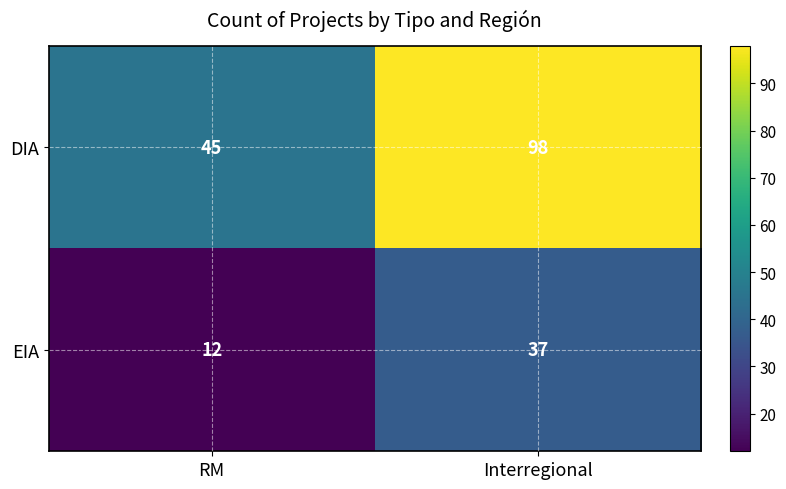

List the series in order of their overall mean, lowest first.

EIA, DIA